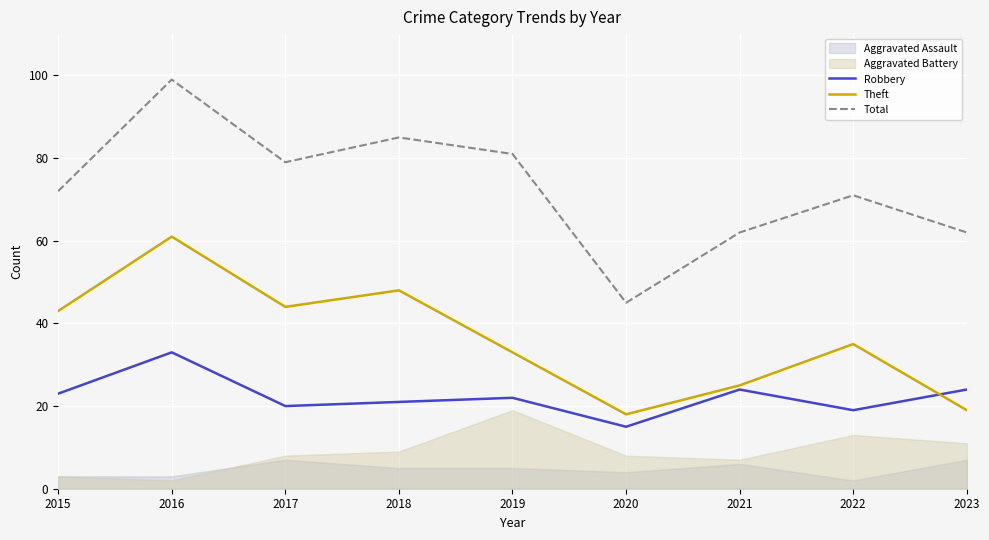

What is the highest value of the Robbery series?

33